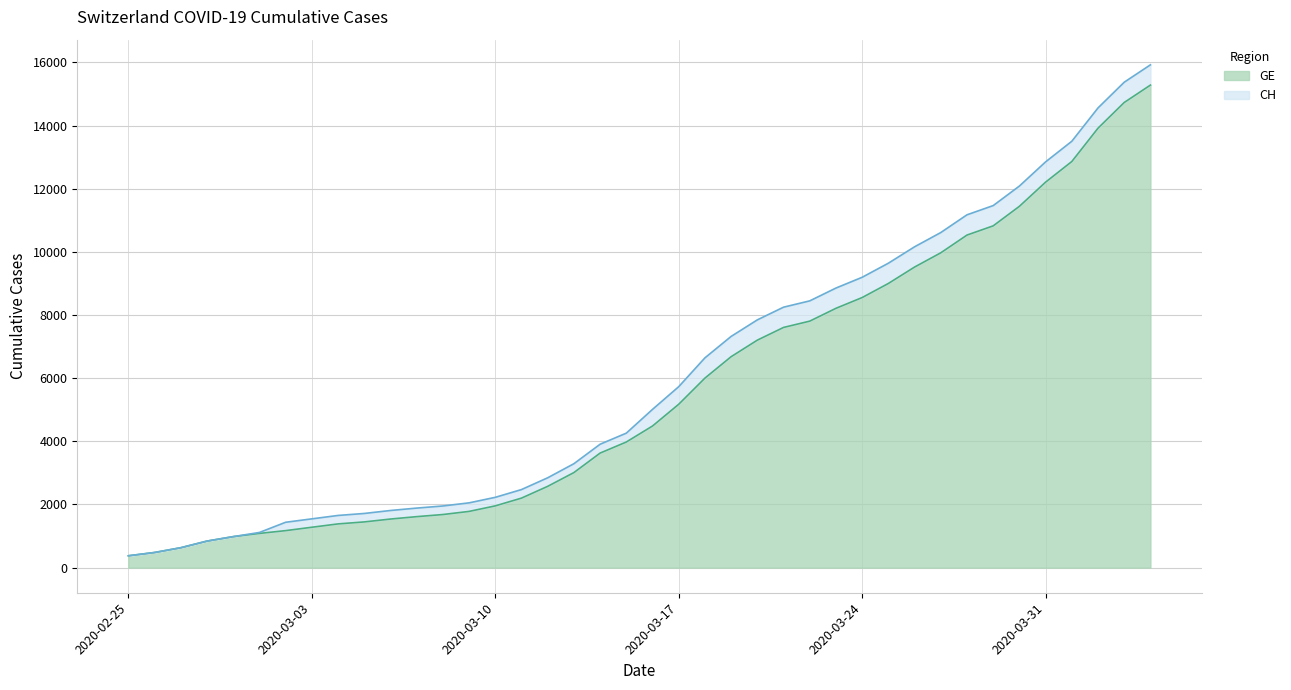

At 2020-03-05, list the series in order from smallest to largest.

GE, CH